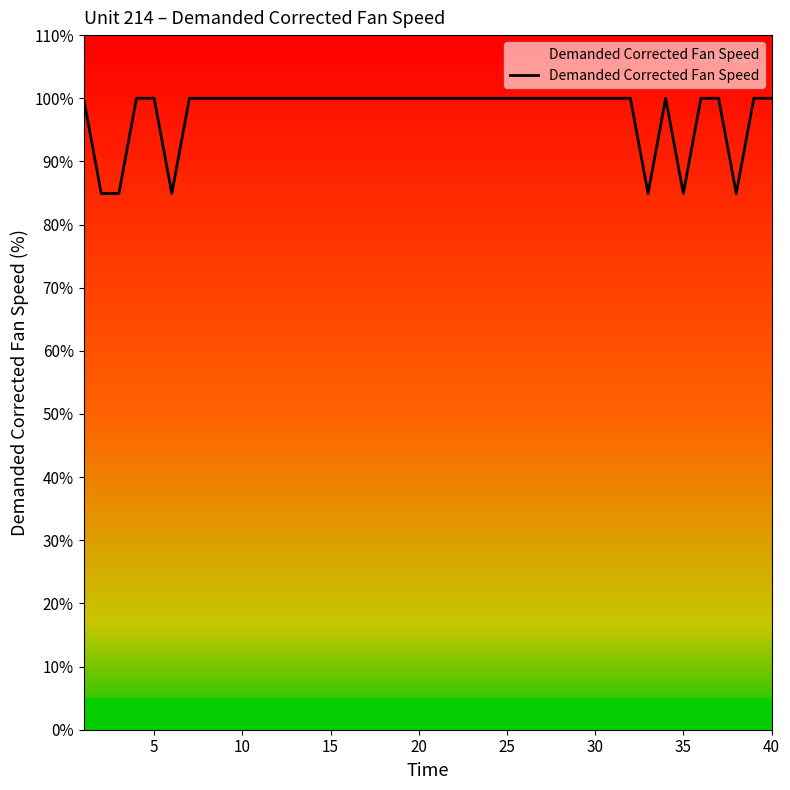

Reading right to left, transcribe all the data shown in this chart.

100.0	100.0	84.9	100.0	100.0	84.9	100.0	84.9	100.0	100.0	100.0	100.0	100.0	100.0	100.0	100.0	100.0	100.0	100.0	100.0	100.0	100.0	100.0	100.0	100.0	100.0	100.0	100.0	100.0	100.0	100.0	100.0	100.0	100.0	84.9	100.0	100.0	84.9	84.9	100.0